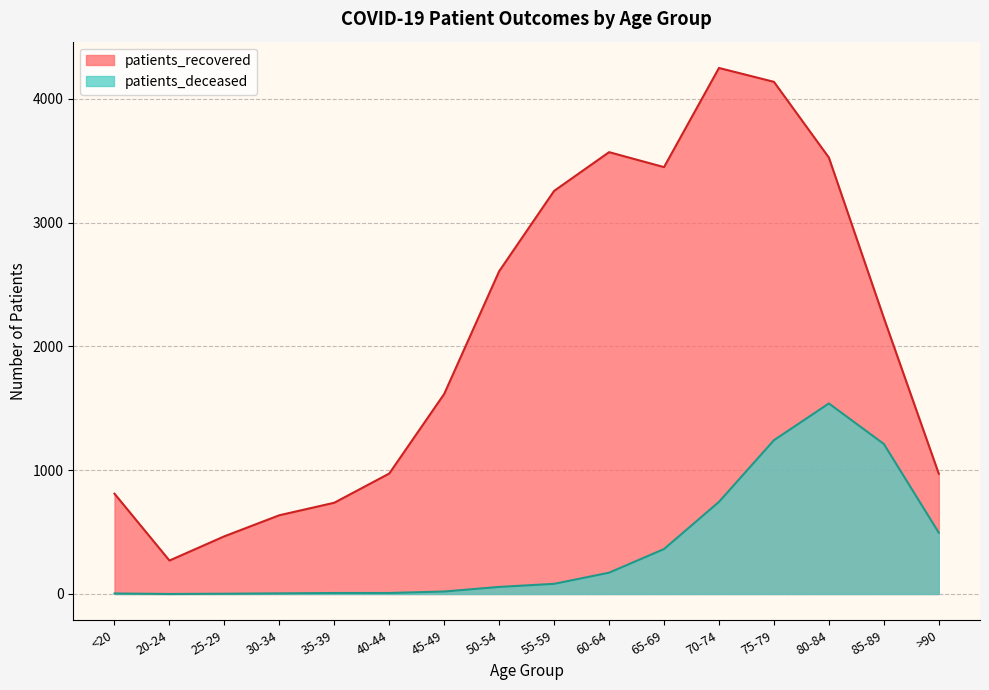

What are all the series names shown in the legend?

patients_recovered, patients_deceased